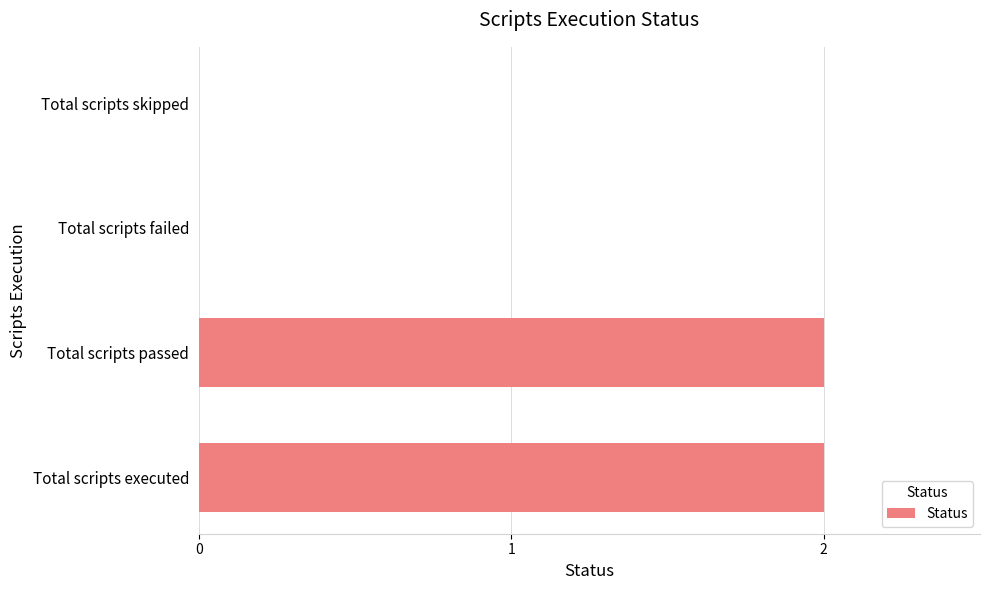

Which has a higher value, Total scripts failed or Total scripts passed?

Total scripts passed